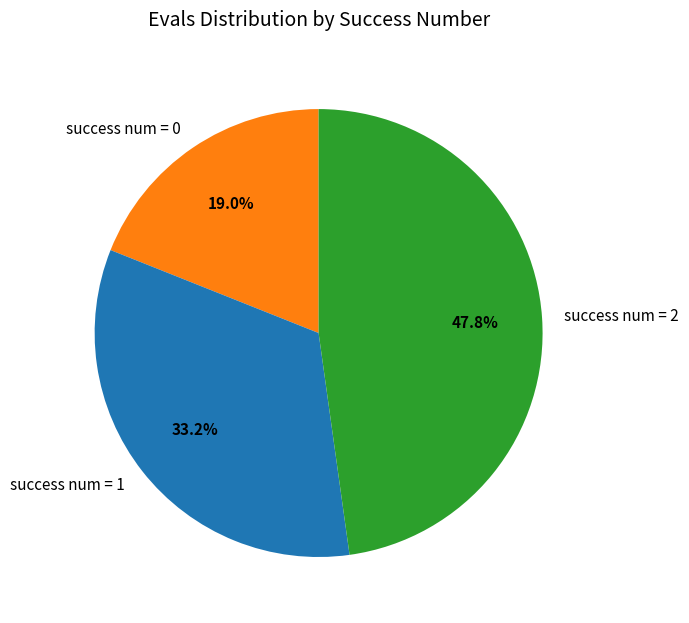

The success num = 1 slice represents 3% of the pie. True or false?

False